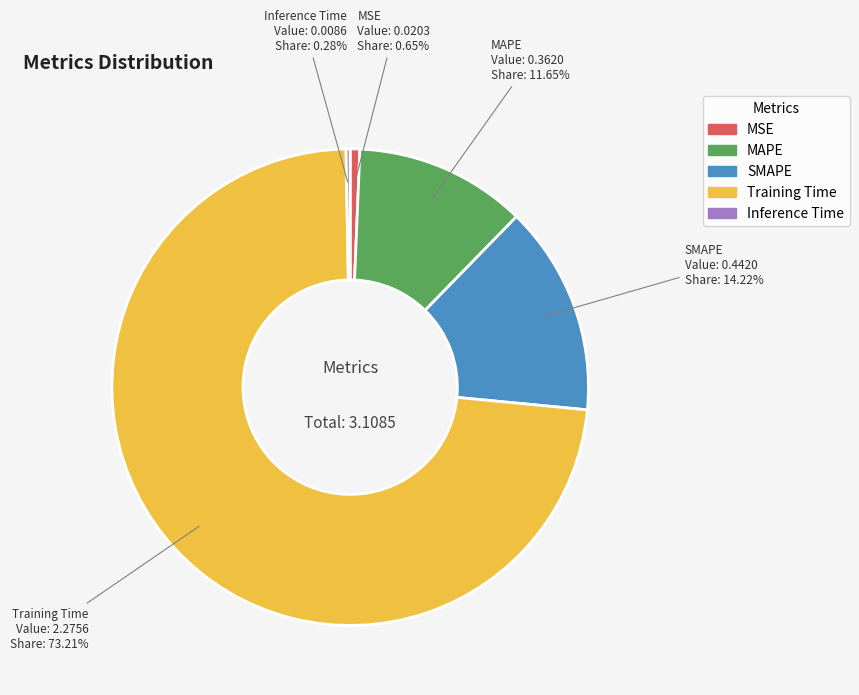

Is MAPE the majority of the pie?

No